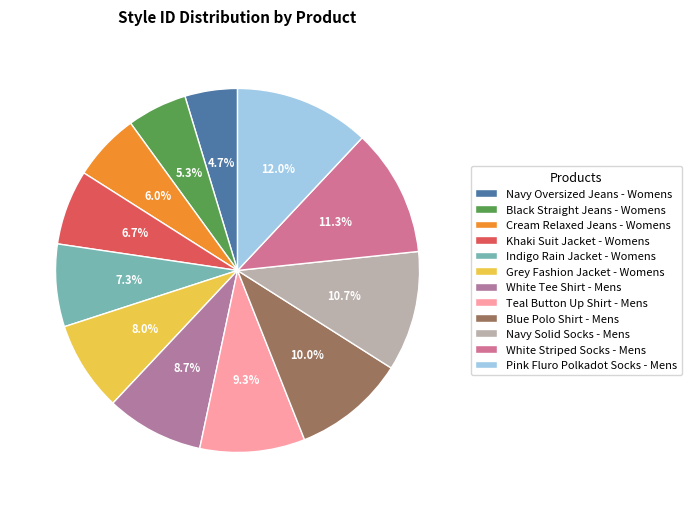

Which category has the biggest portion of the pie?

Pink Fluro Polkadot Socks - Mens